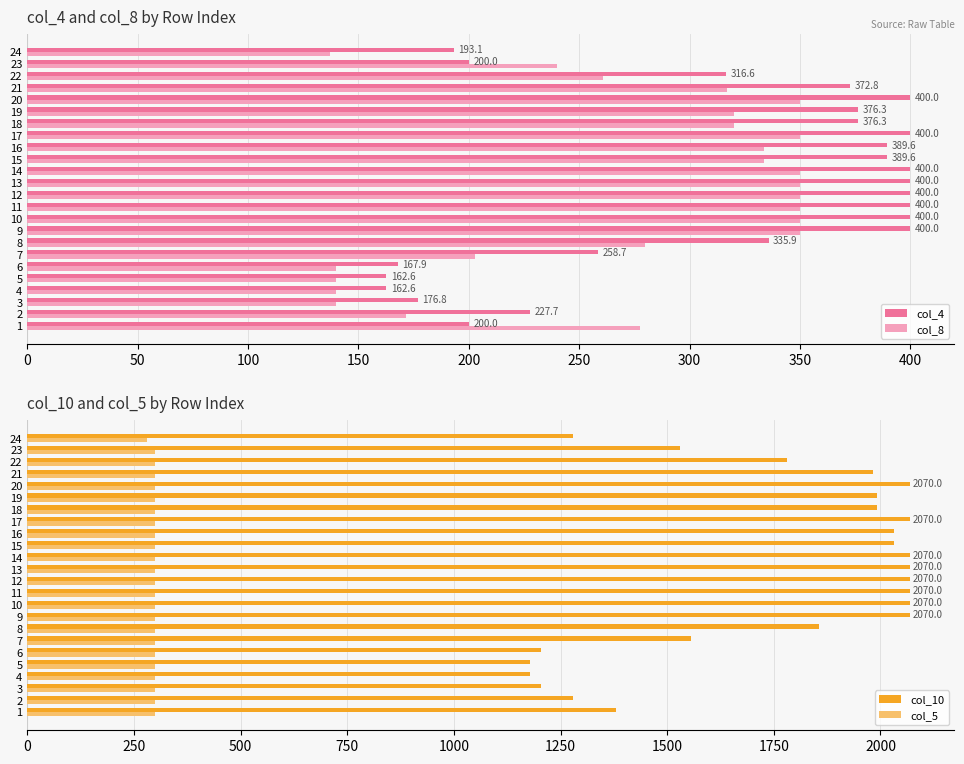

What is the difference between the second highest and minimum values in the col_8 series?

212.9